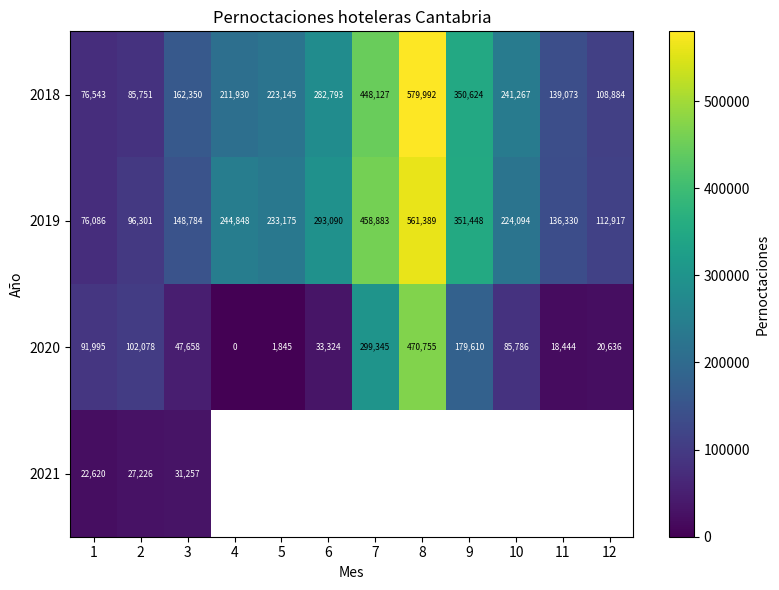

The 2020 series shows 20636 at 12. True or false?

True